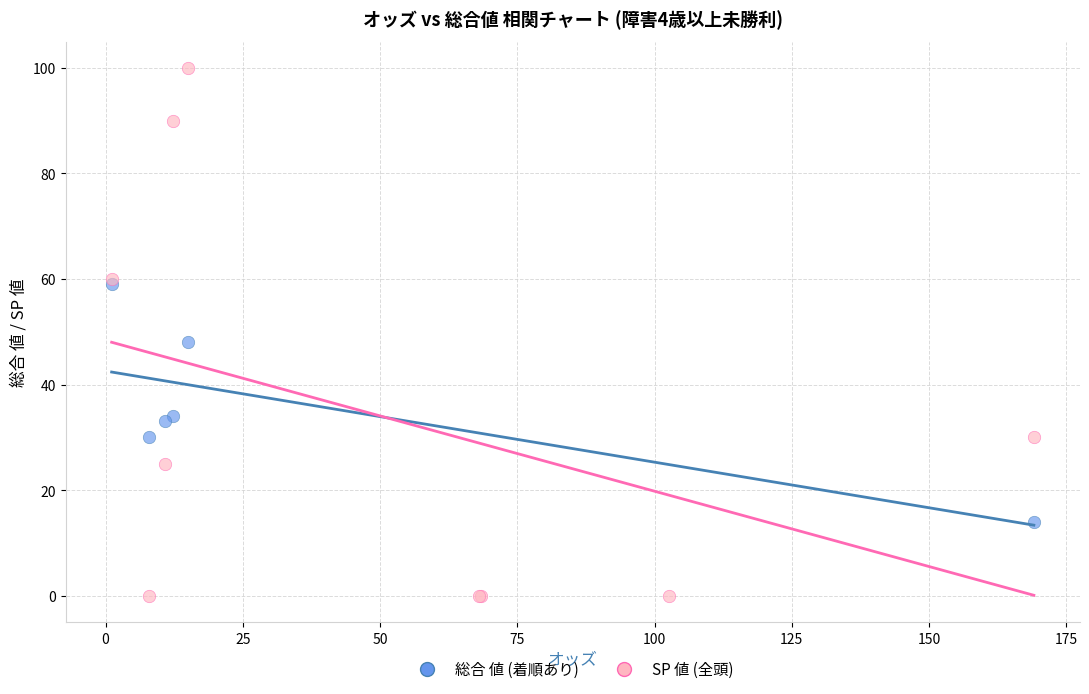

Which series reaches the minimum Y coordinate?

SP 値 (全頭)